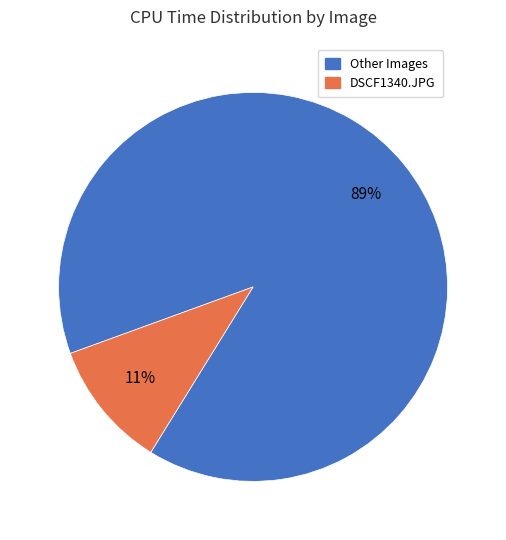

Count the number of slices in the pie.

2